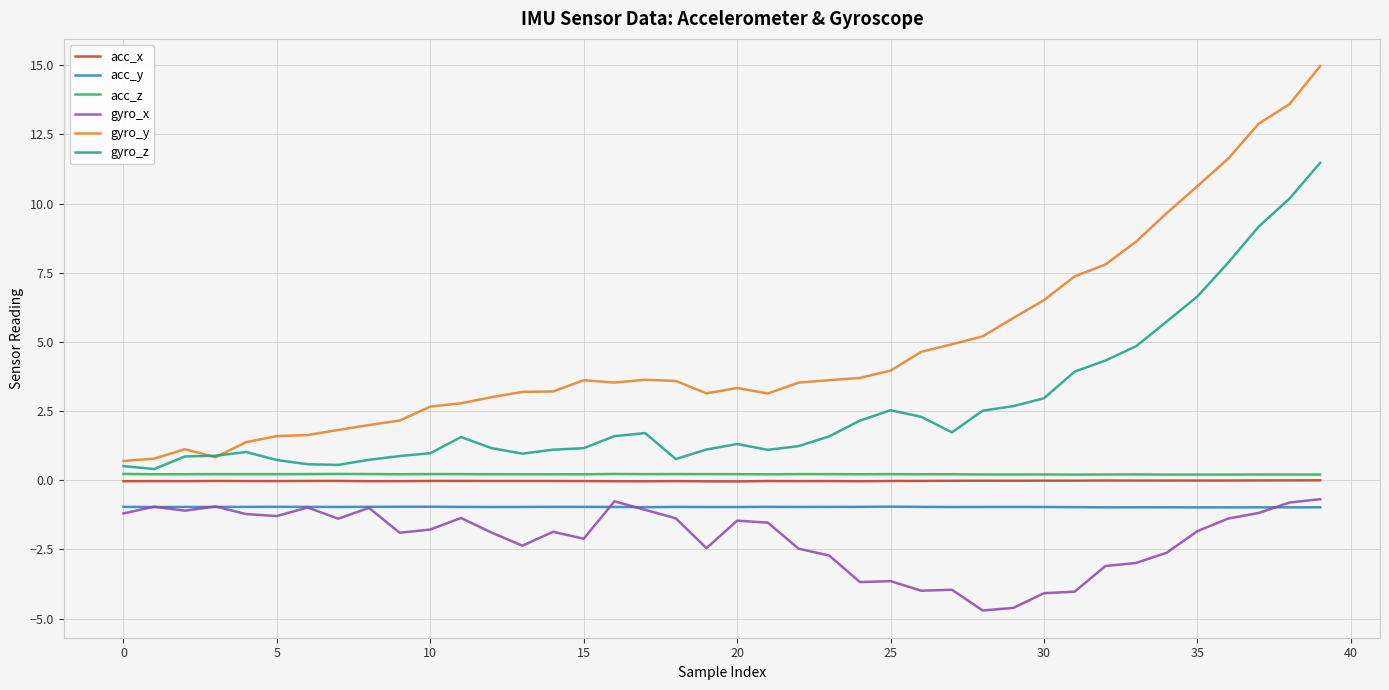

What is the difference between the maximum and minimum values in the gyro_z series?

11.1